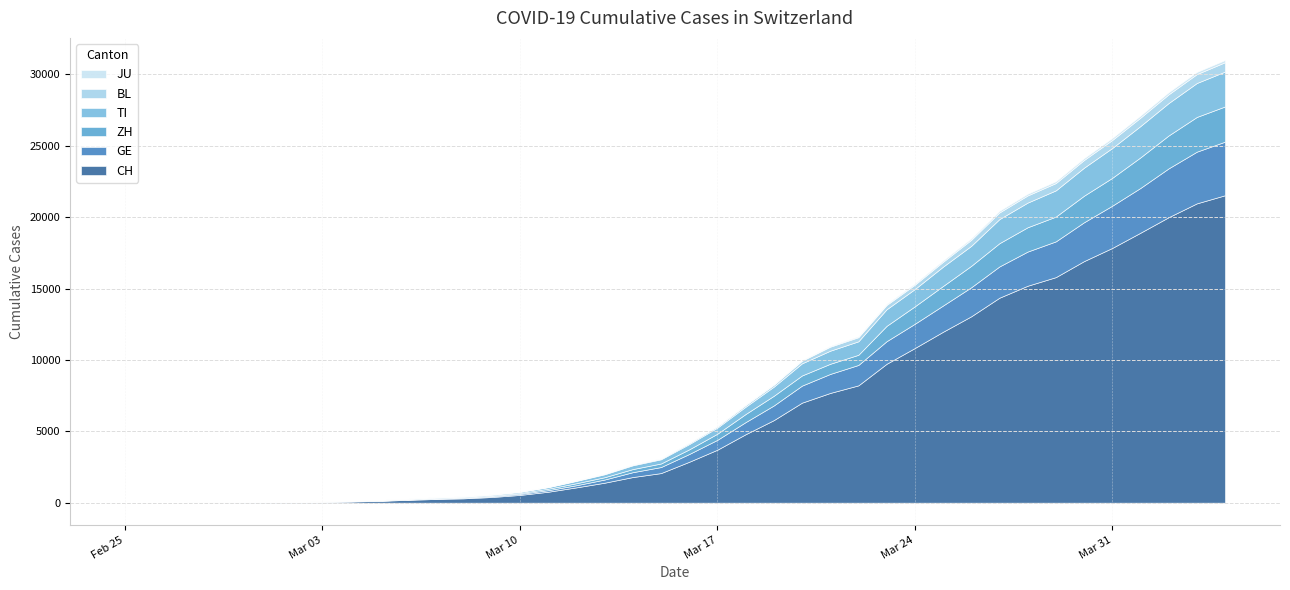

What is the value of the JU point at the 39th from the left?

149